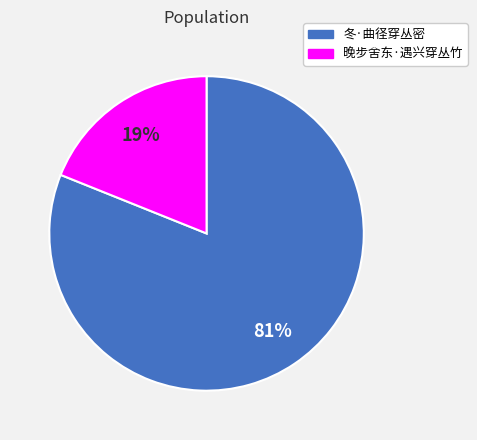

What is the ratio of the value at 晚步舍东·遇兴穿丛竹 to the value at 冬·曲径穿丛密?

0.2